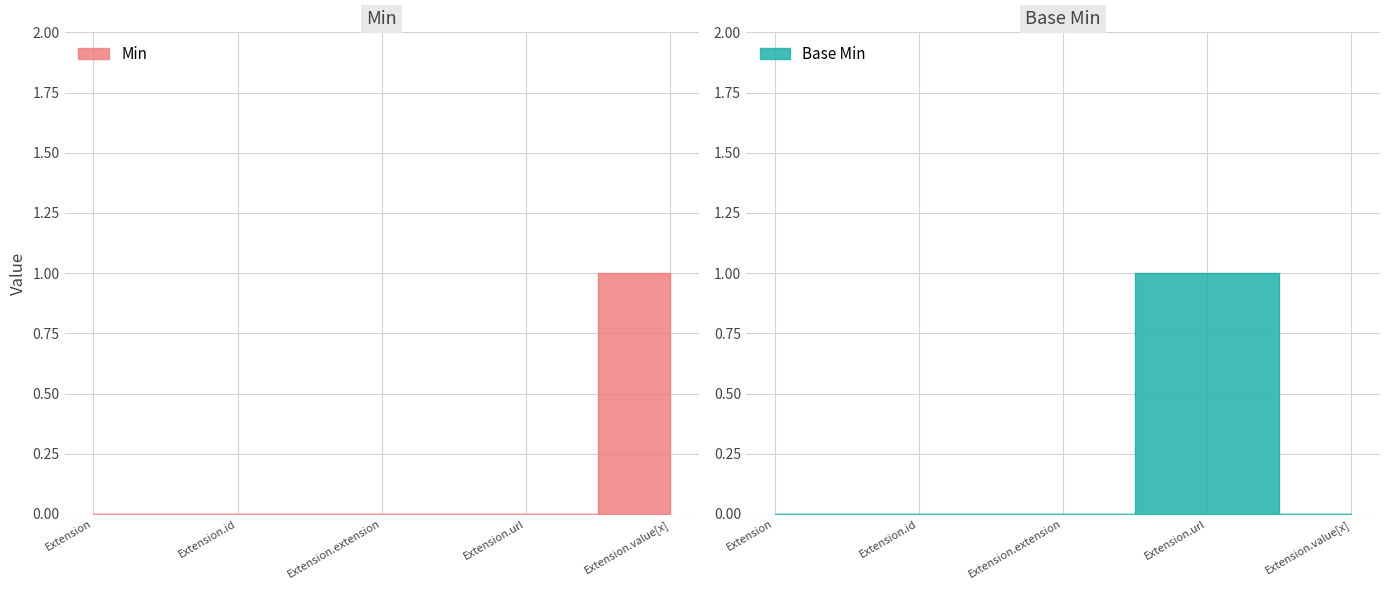

List the series in order of their peak value, highest first.

Min, Base Min